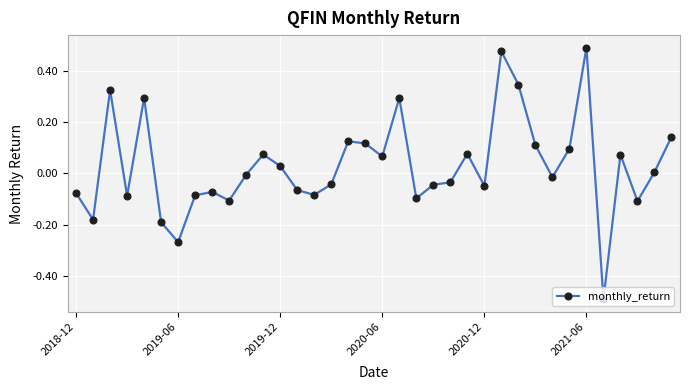

What is the difference between the second highest and minimum values?

1.0